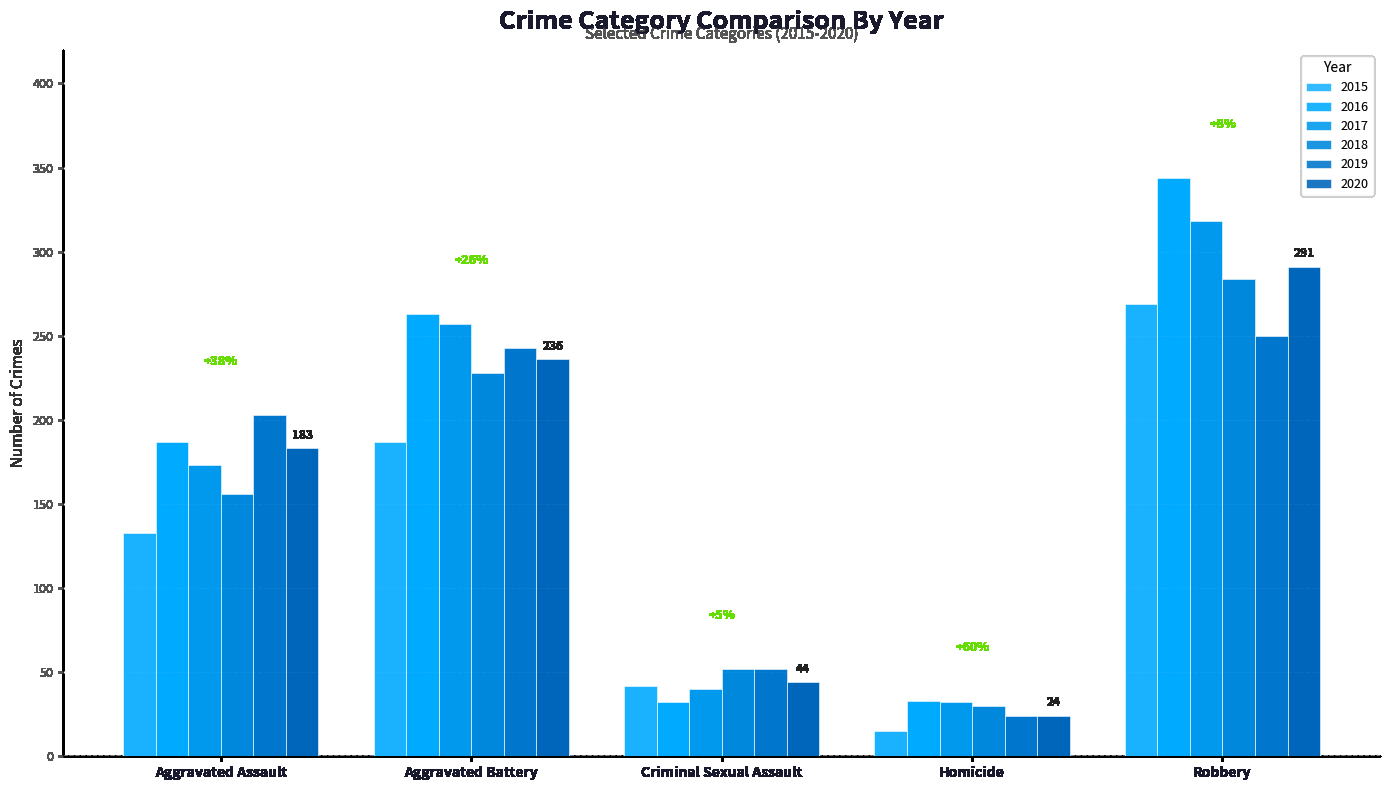

What is the total value across all series at Aggravated Battery?

1414